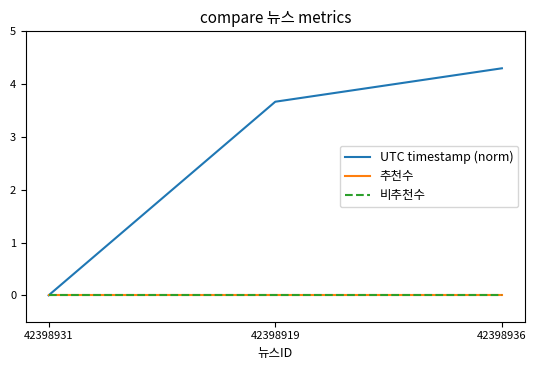

What is the label of the 3rd point from the left?

42398936